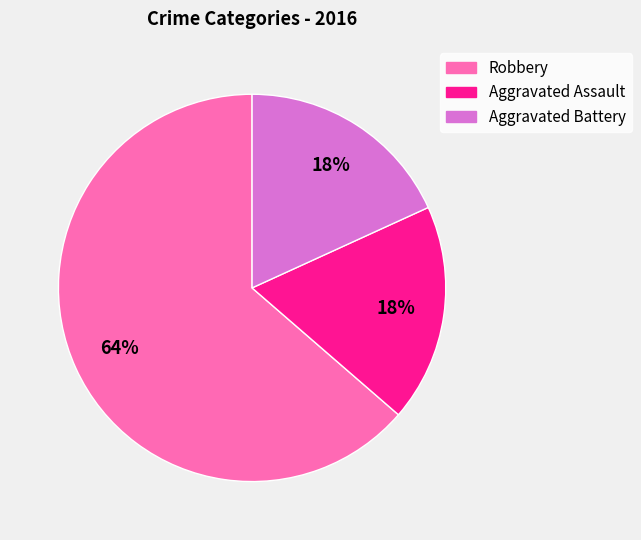

To the nearest percent, what percentage of the pie is Robbery?

64%